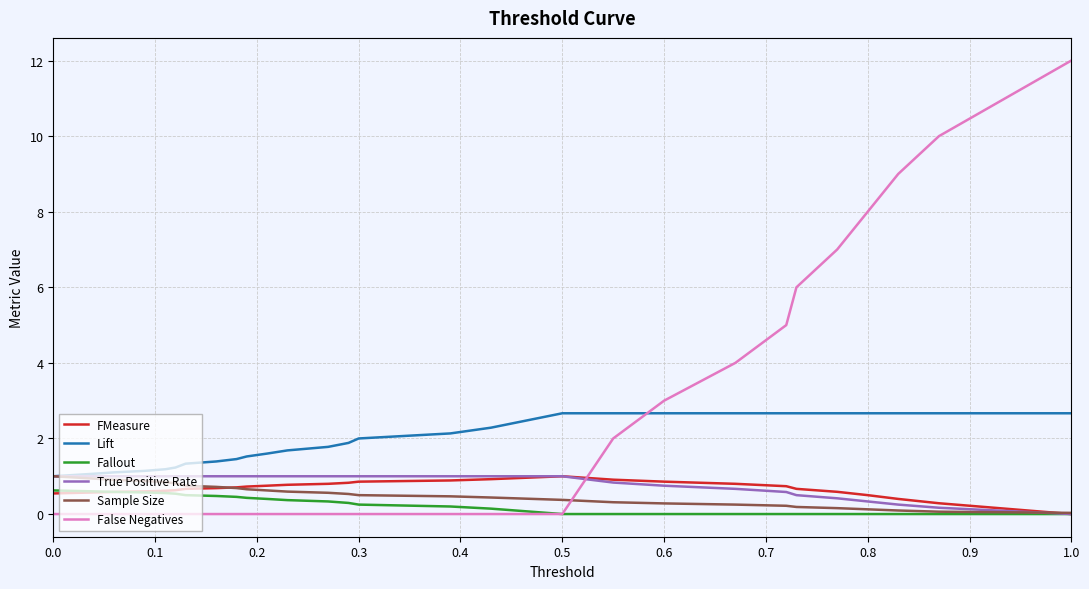

How many values in the FMeasure series exceed 0?

27